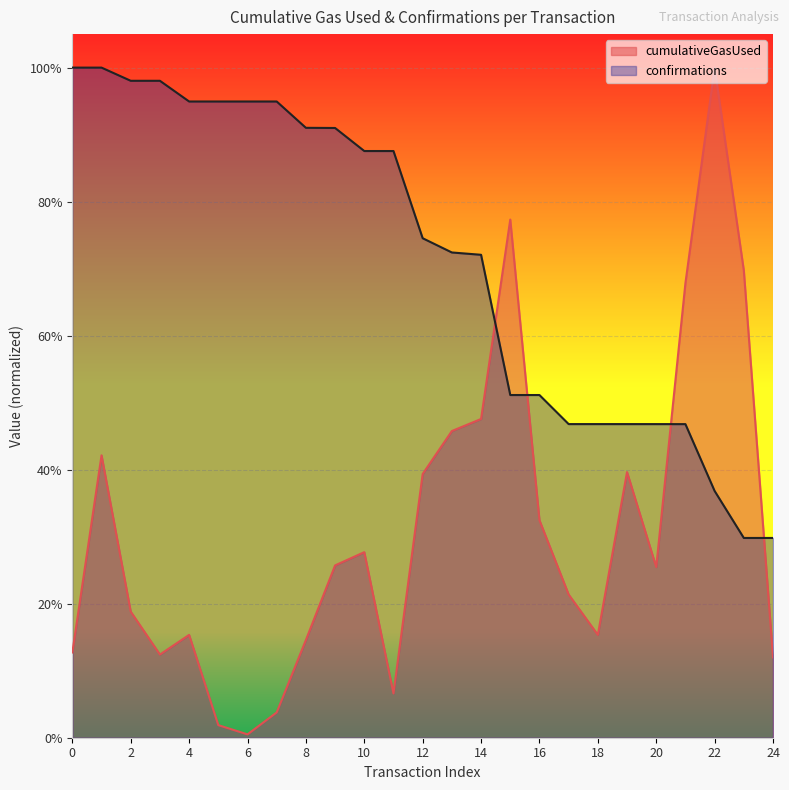

Reading right to left, what are all the values shown in this chart?

cumulativeGasUsed: 0.1	0.7	1.0	0.7	0.3	0.4	0.2	0.2	0.3	0.8	0.5	0.5	0.4	0.1	0.3	0.3	0.1	0.0	0.0	0.0	0.2	0.1	0.2	0.4	0.1
confirmations: 0.3	0.3	0.4	0.5	0.5	0.5	0.5	0.5	0.5	0.5	0.7	0.7	0.7	0.9	0.9	0.9	0.9	0.9	0.9	0.9	0.9	1.0	1.0	1.0	1.0